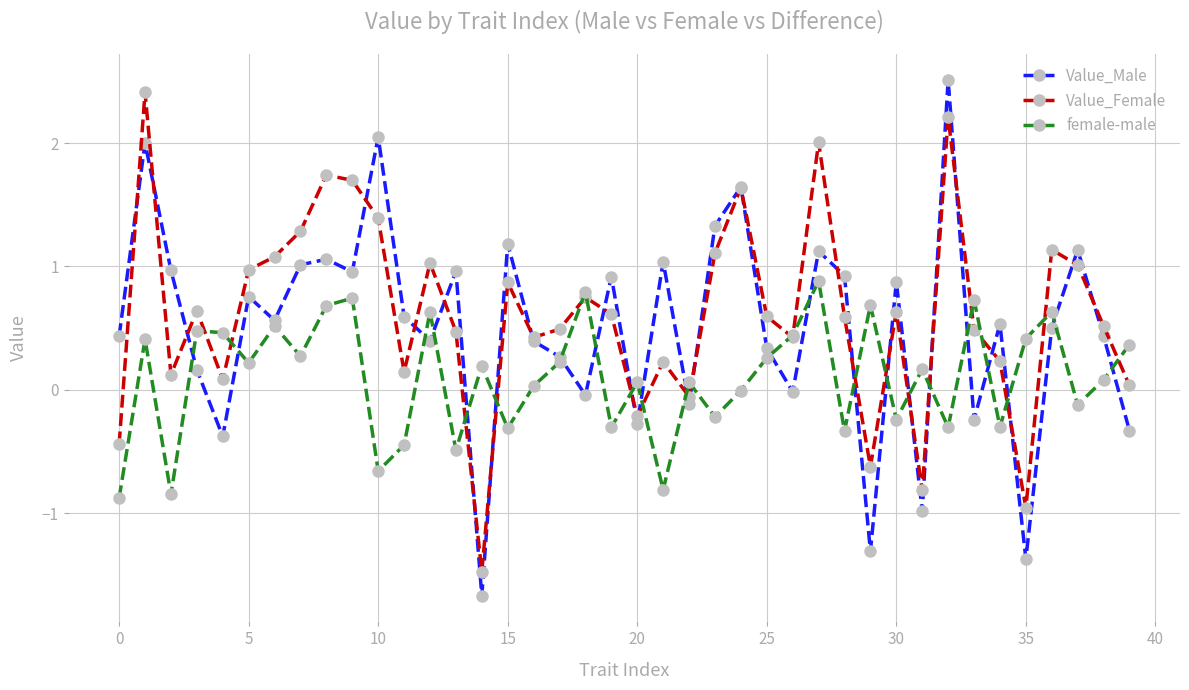

What is the value of the female-male point at the 40th from the left?

0.4